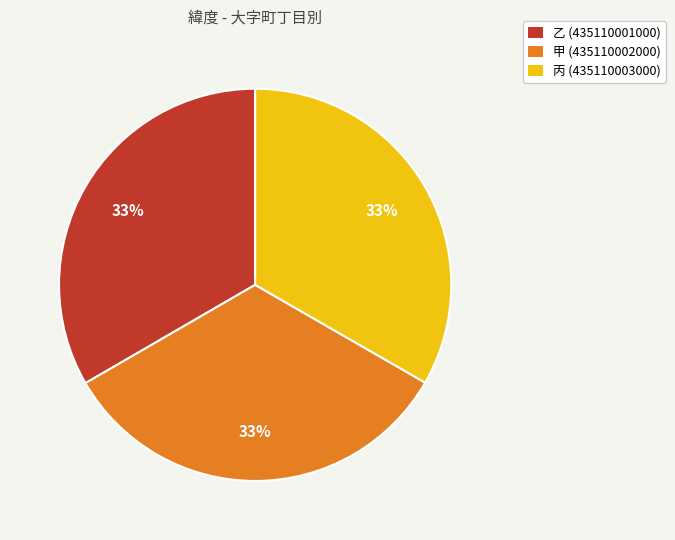

Is 乙 (435110001000) the majority of the pie?

No